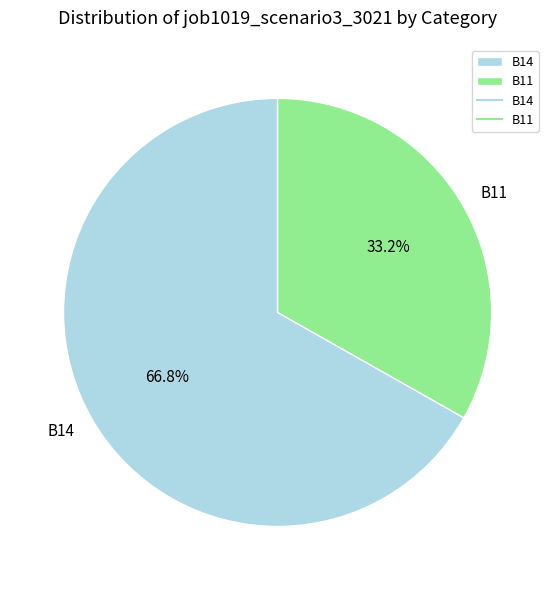

Which category has the smallest portion of the pie?

B11